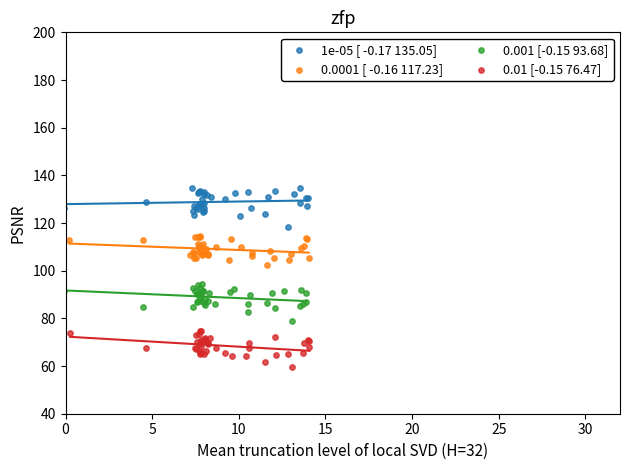

Which series has the largest Y range (max minus min)?

1e-05 [ -0.17 135.05]